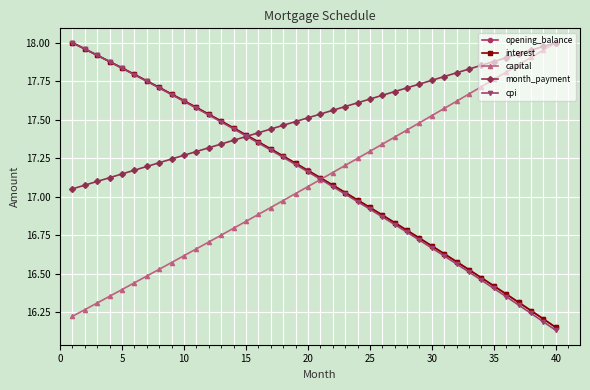

True or false: capital and opening_balance intersect in this chart.

True